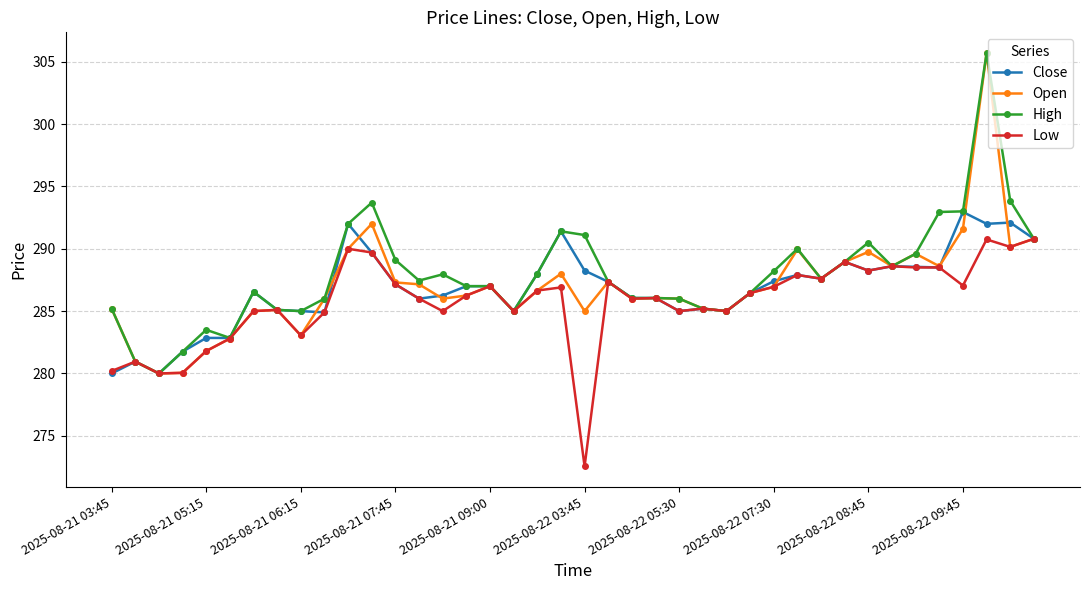

What is the average value of the High series?

288.0